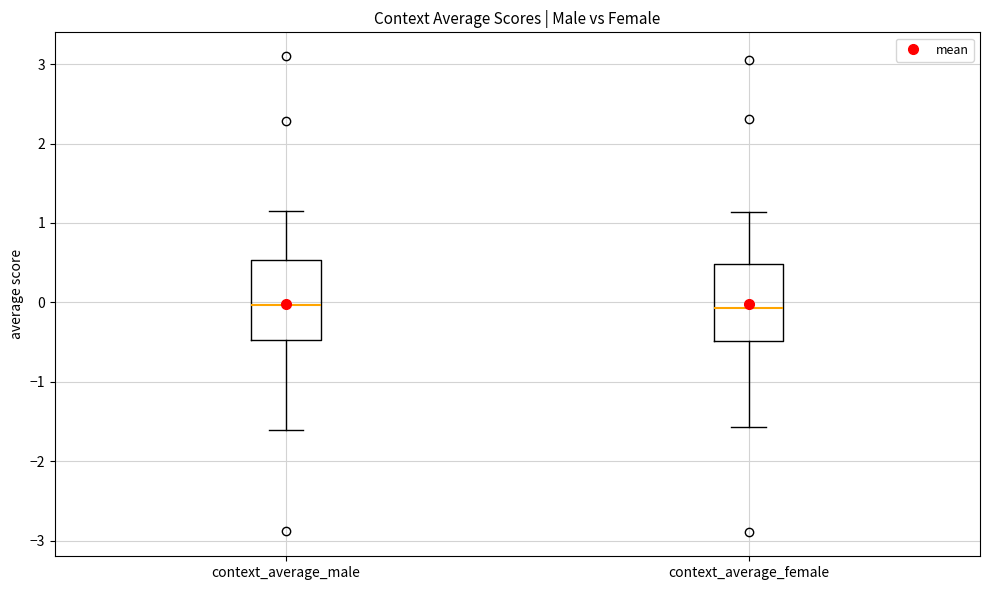

Where is the upper edge of the box for context_average_female on the y-axis? The values are not printed on the chart, so give them approximately, as read against the axis.

0.5